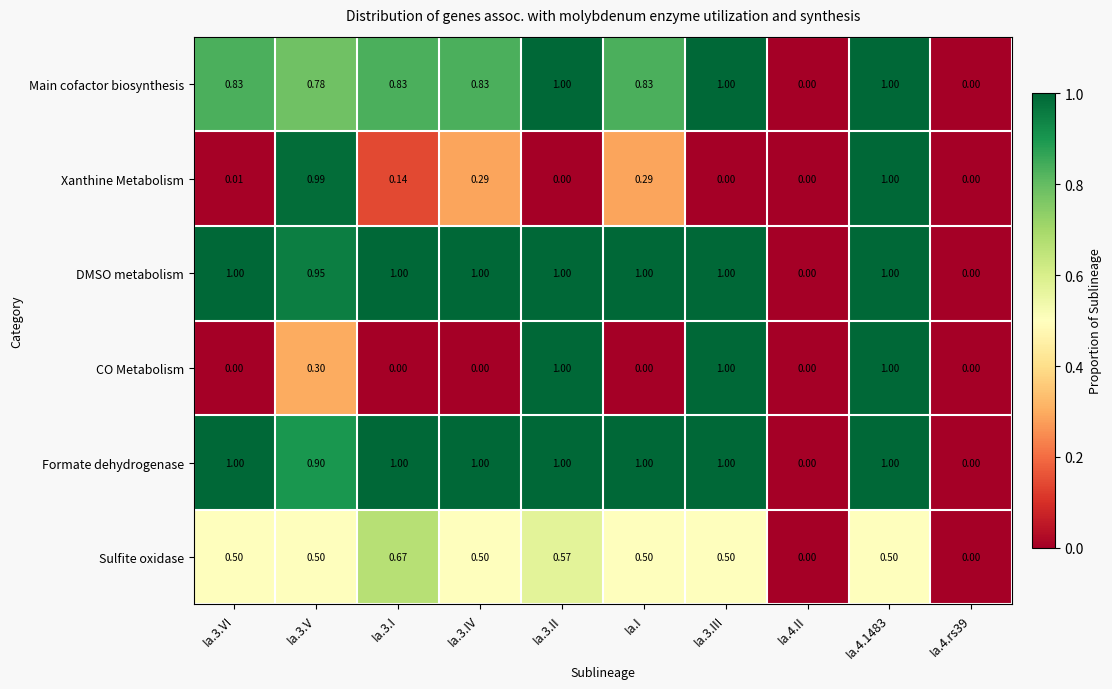

What is the total value across all series at Ia.3.II?

4.6